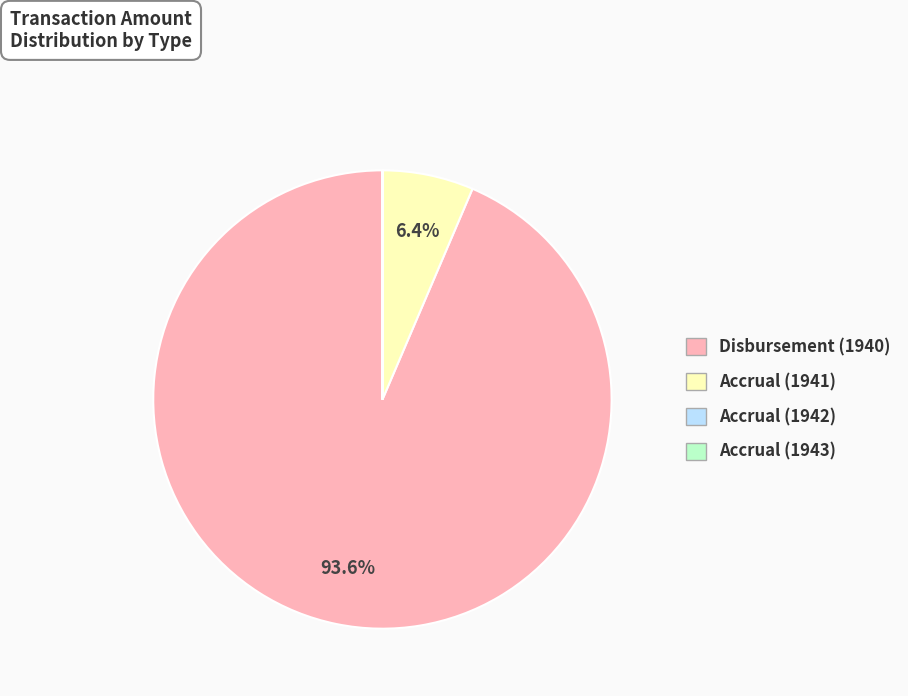

Which slice represents more than half of the pie?

Disbursement (1940)